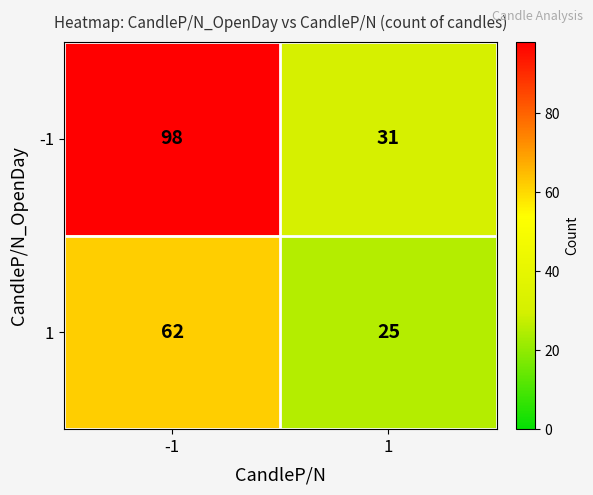

Rank the series at 1 from highest to lowest value.

-1, 1